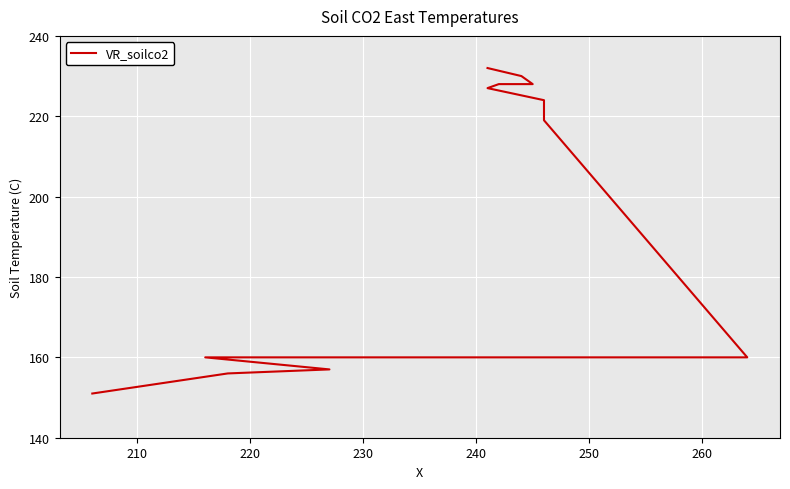

What is the greatest value displayed?

232